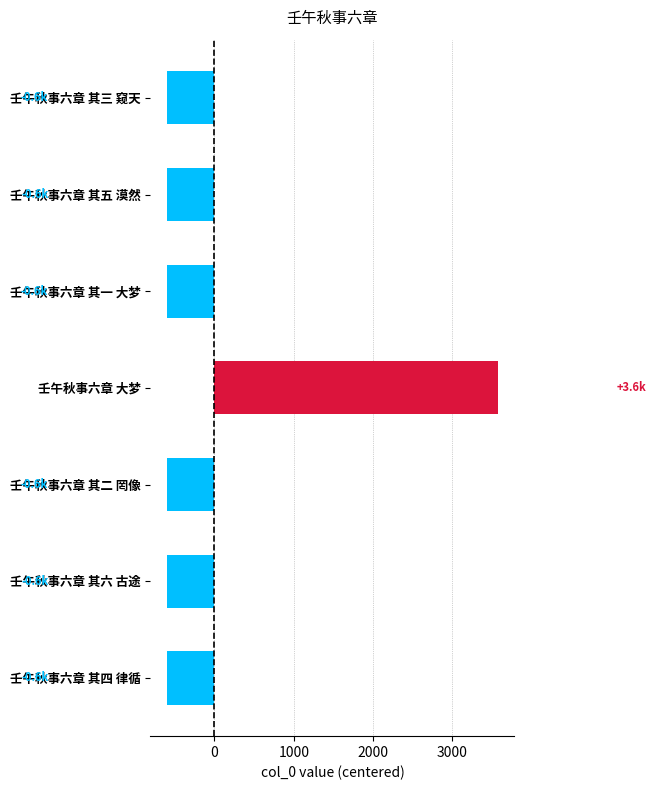

What is the label of the 4th bar from the top?

壬午秋事六章 大梦